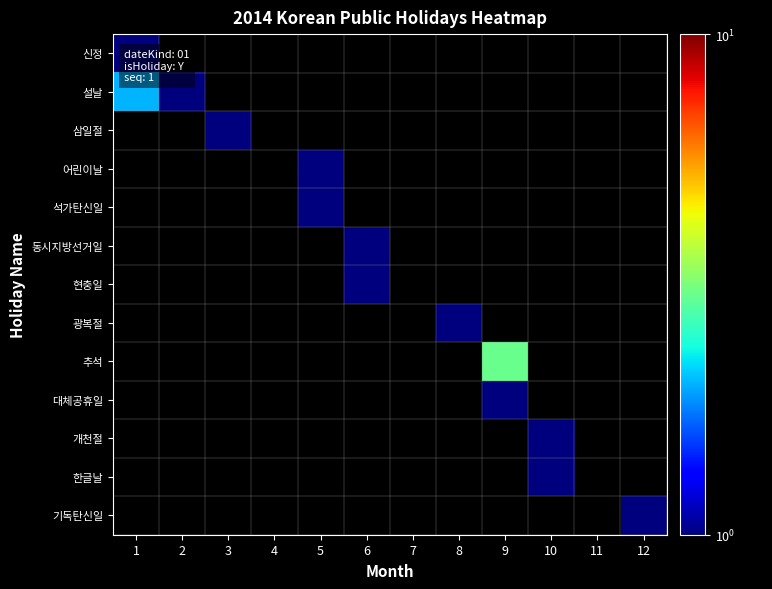

Is the value of 동시지방선거일 at 3 greater than the value of 개천절 at 2?

No